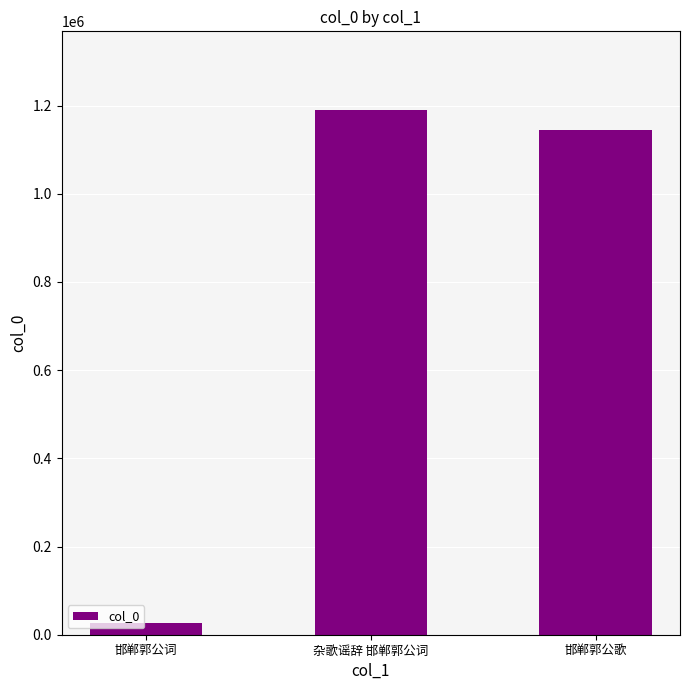

What value does the data have at 邯郸郭公词, to the nearest 50?

26350